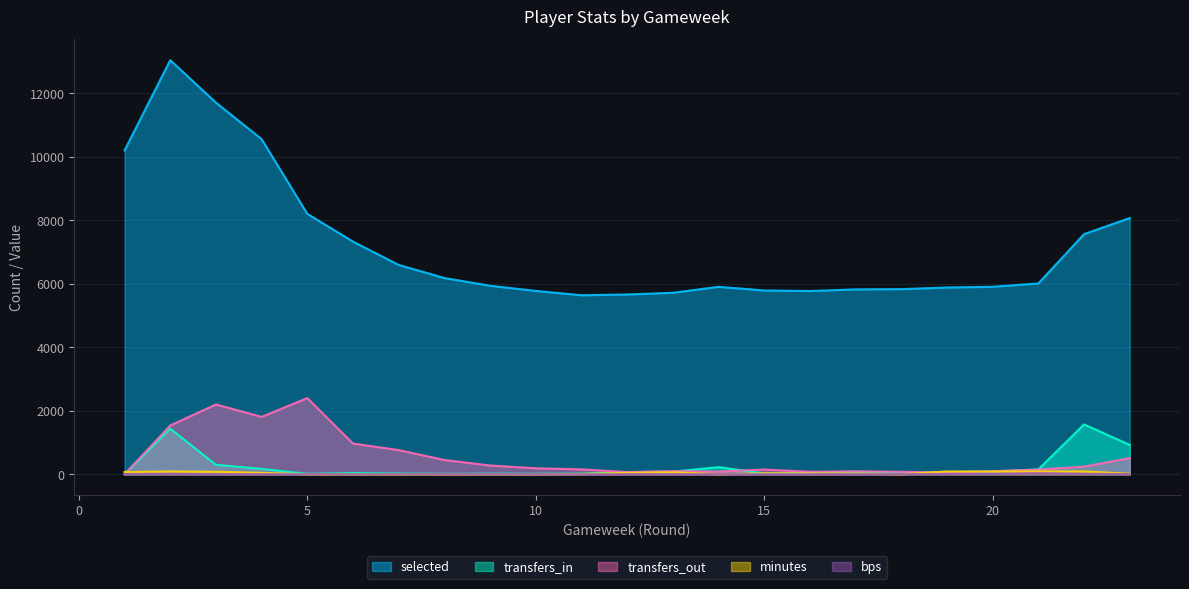

Reading left to right, transcribe all the data shown in this chart.

selected: 10202	13047	11710	10558	8205	7330	6596	6183	5939	5777	5640	5664	5718	5905	5791	5773	5825	5833	5884	5907	6012	7566	8073
transfers_in: 0	1437	298	170	14	39	23	15	18	16	18	66	83	224	27	36	83	43	67	85	153	1571	924
transfers_out: 0	1537	2200	1809	2400	968	763	450	276	190	155	69	98	85	149	79	91	79	52	97	147	242	509
minutes: 70	90	80	45	0	0	0	0	0	0	8	45	62	0	32	27	22	1	89	86	90	90	18
bps: 8	14	5	3	0	0	0	0	0	0	-3	3	3	0	3	3	2	3	9	14	33	16	6